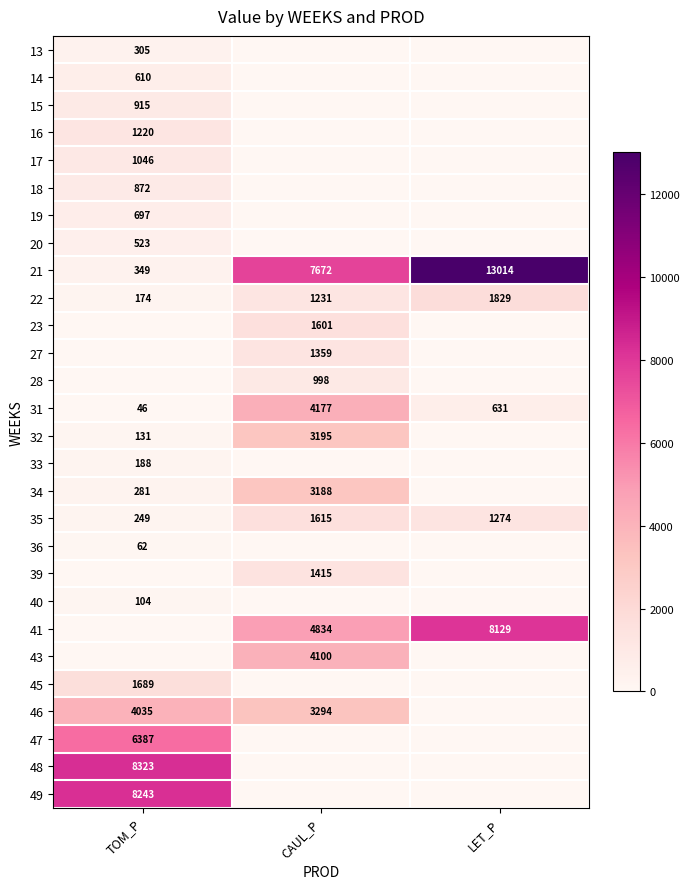

The 34 series shows 3188 at CAUL_P. True or false?

True